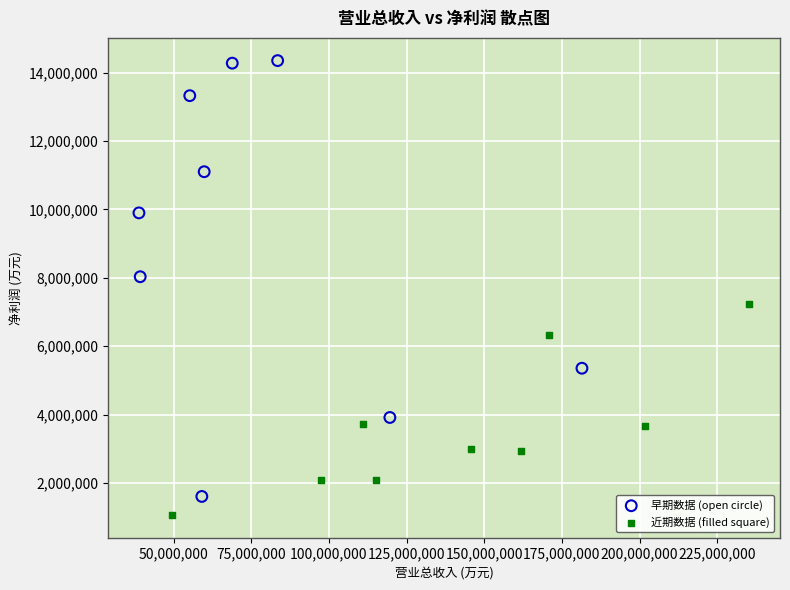

Which series reaches the maximum Y coordinate?

早期数据 (open circle)